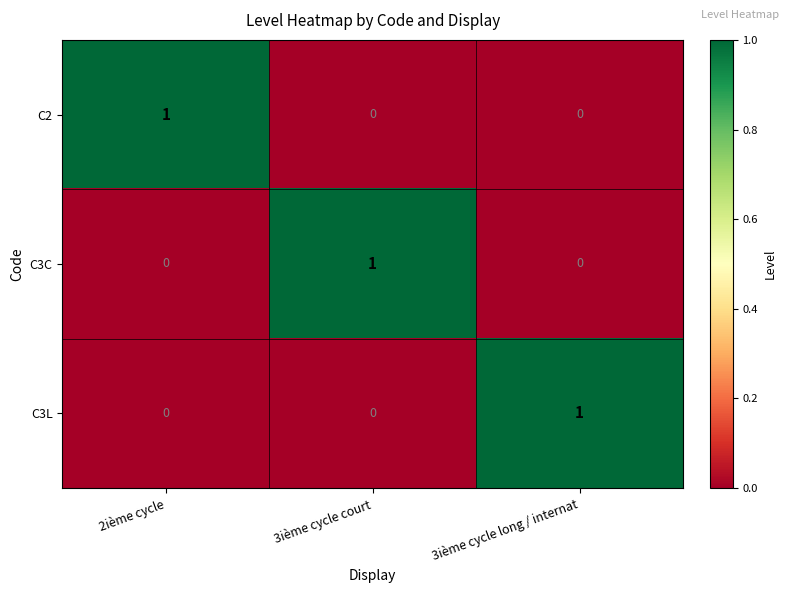

What is the total value across all series at 3ième cycle court?

1